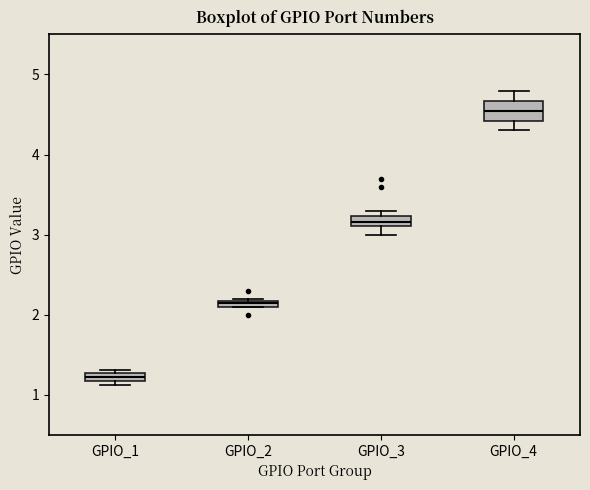

Comparing the boxes themselves (not the whiskers), which one is the tallest?

GPIO_4